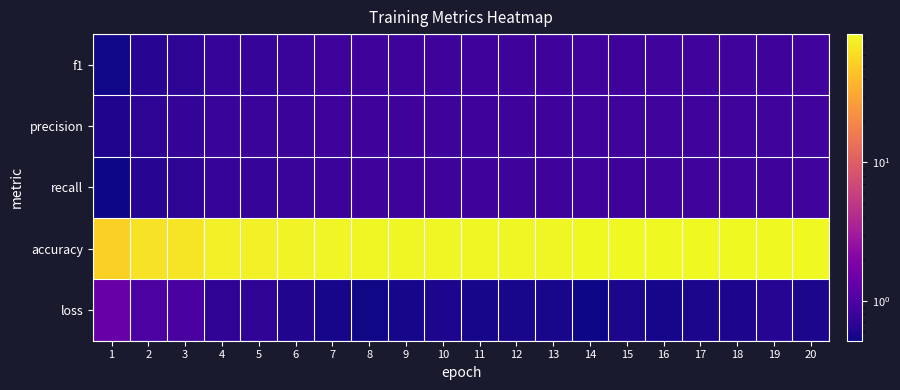

Which category has the lowest value across all series?

14